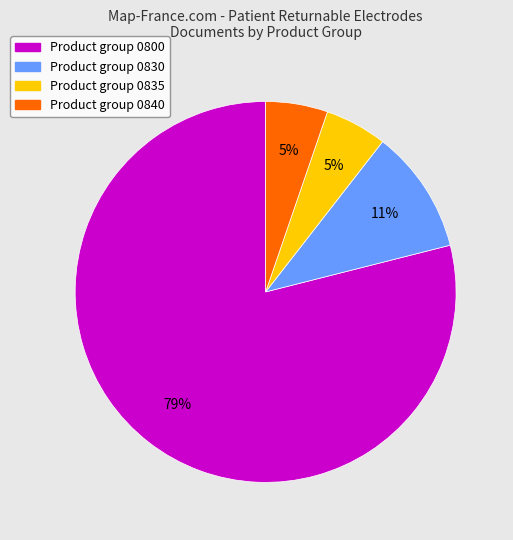

Does any single category account for the majority?

Yes